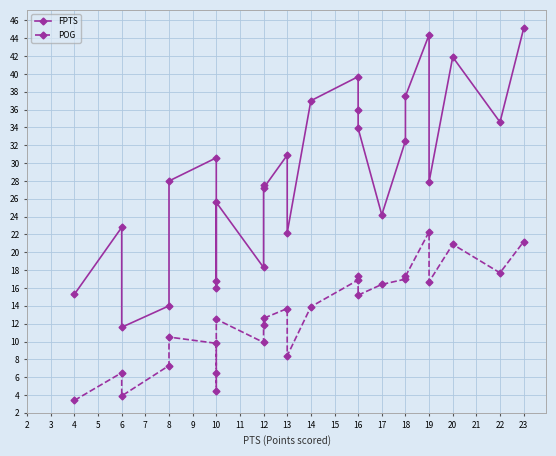

How many categories are shown in the chart?

26